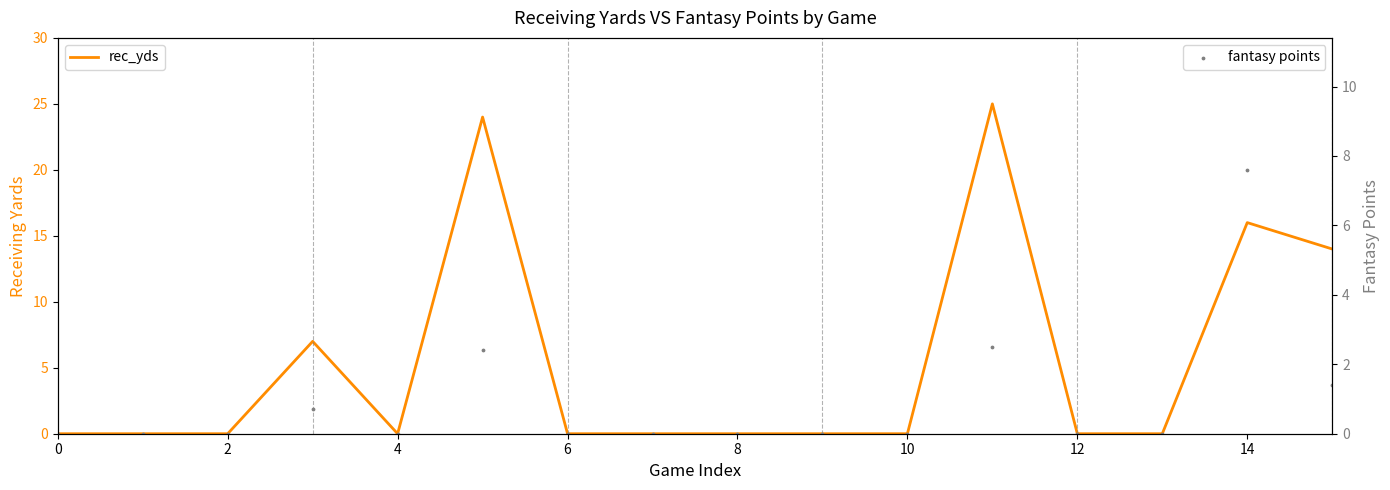

Which series has the widest spread of Y values?

rec_yds